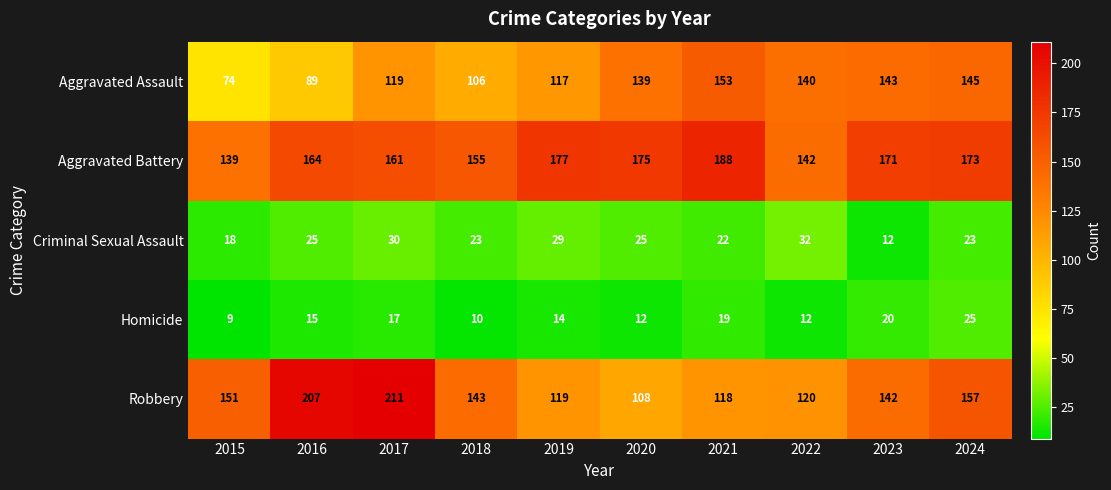

Which series has the largest range (max minus min)?

Robbery